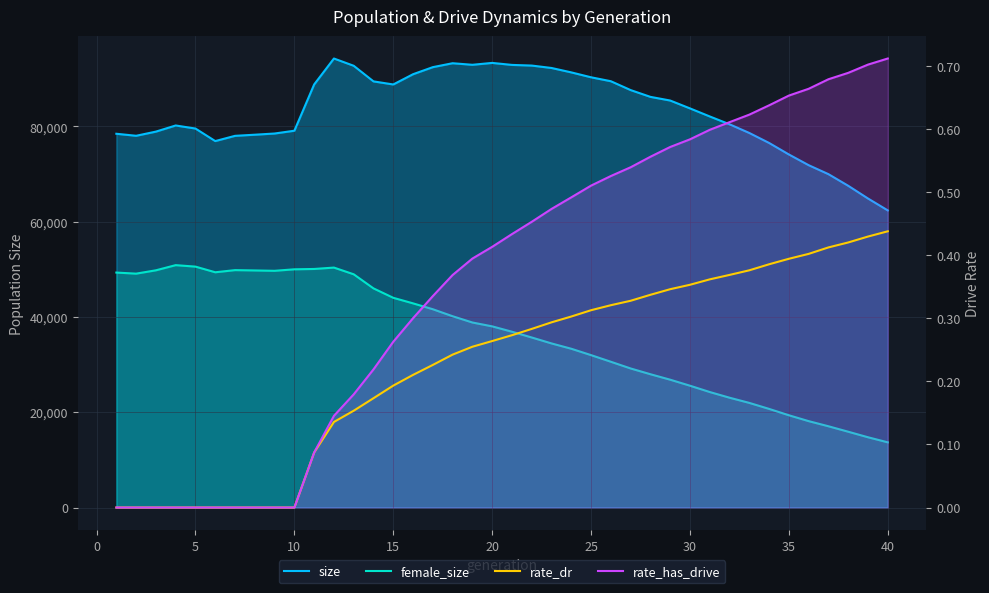

Rank the series by their maximum value, from highest to lowest.

size, female_size, rate_has_drive, rate_dr